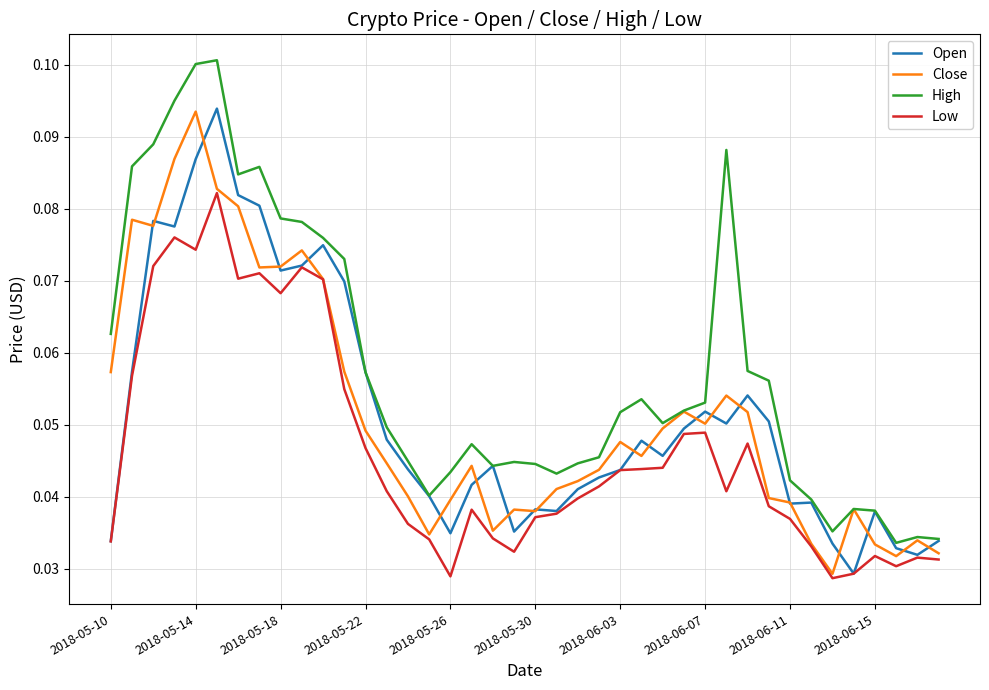

Which series ends up on top after the final intersection of Close and Open?

Open